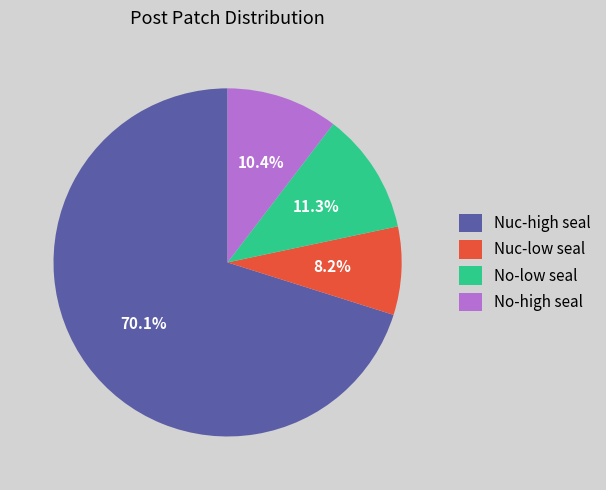

To the nearest percent, what portion does No-low seal represent?

11%